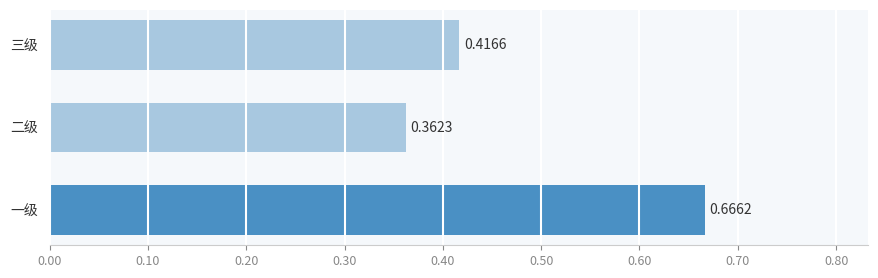

Where is the data nearest to the value 0?

二级